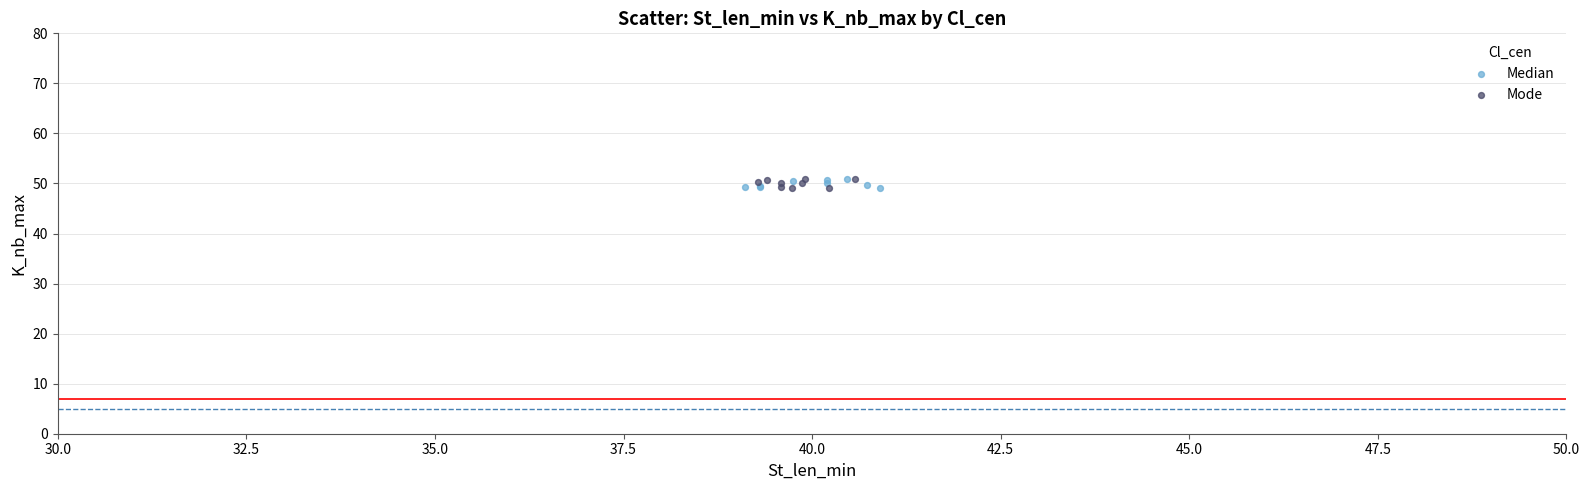

What are all the series names shown in the legend?

Median, Mode